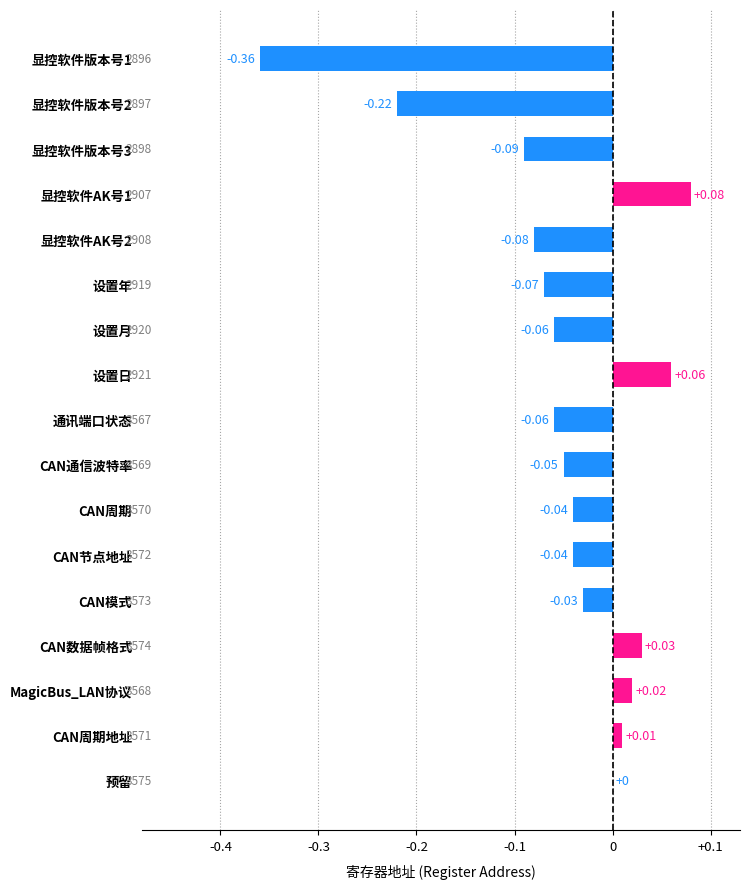

Are the bars horizontal?

Yes